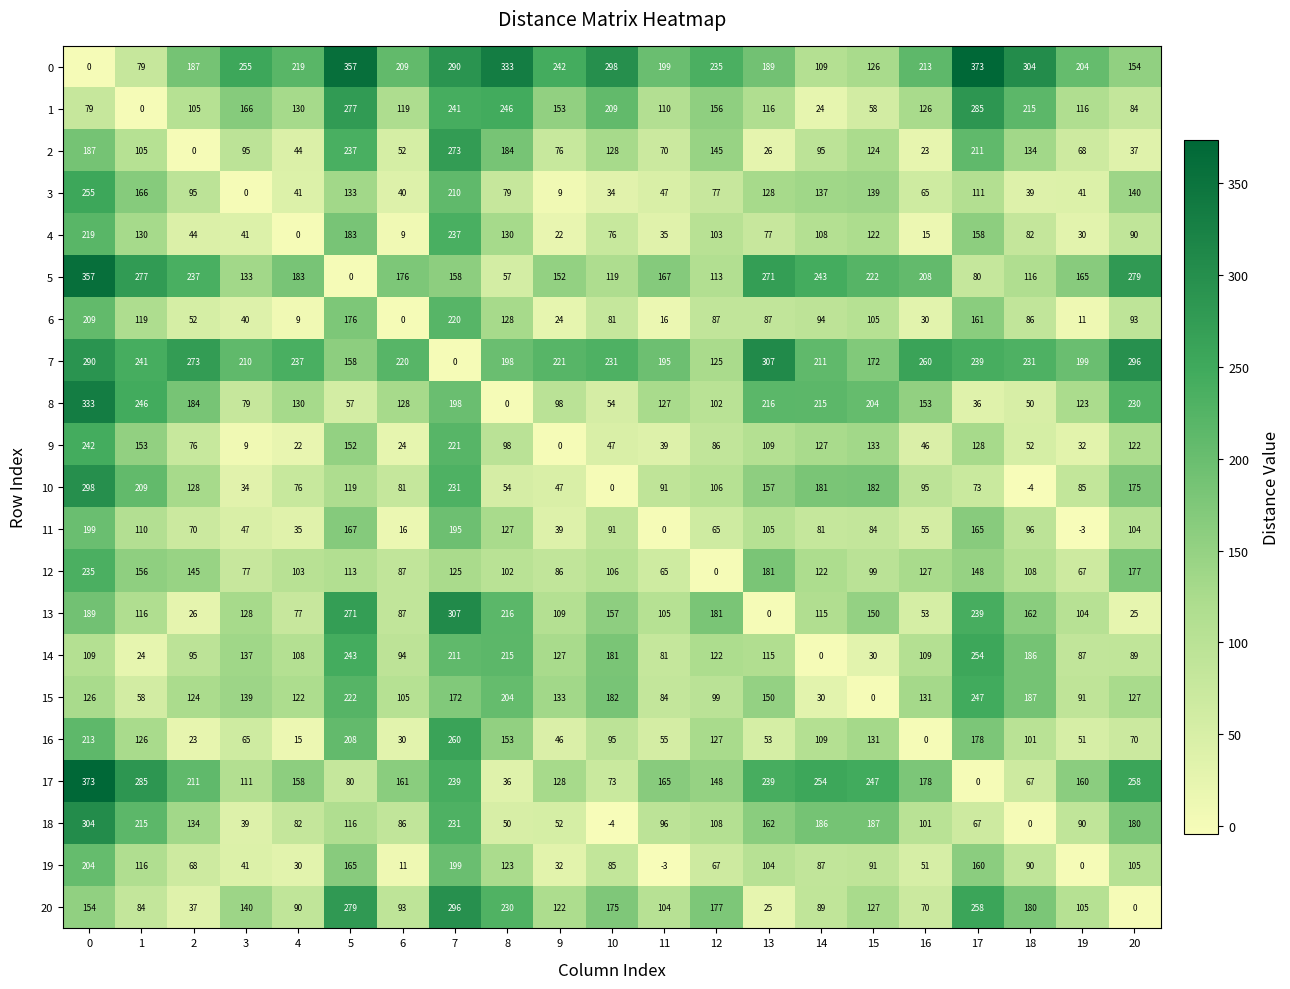

At 12, list the series in order from smallest to largest.

12, 11, 19, 3, 9, 6, 15, 8, 4, 10, 18, 5, 14, 7, 16, 2, 17, 1, 20, 13, 0